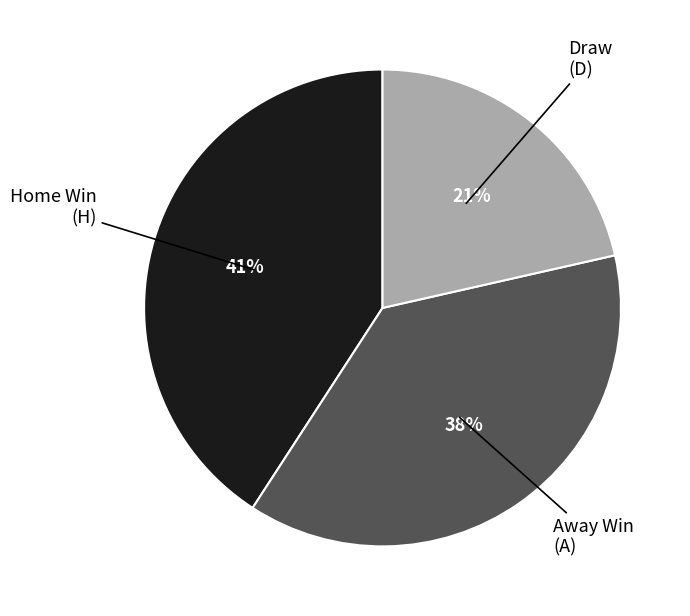

Is there a majority slice in this chart?

No